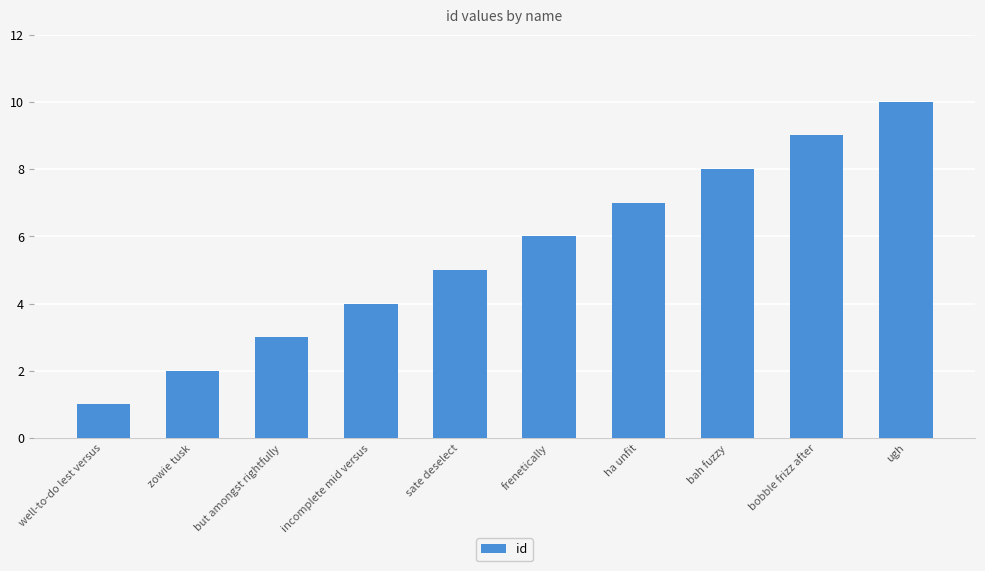

What value does the data have at ugh?

10